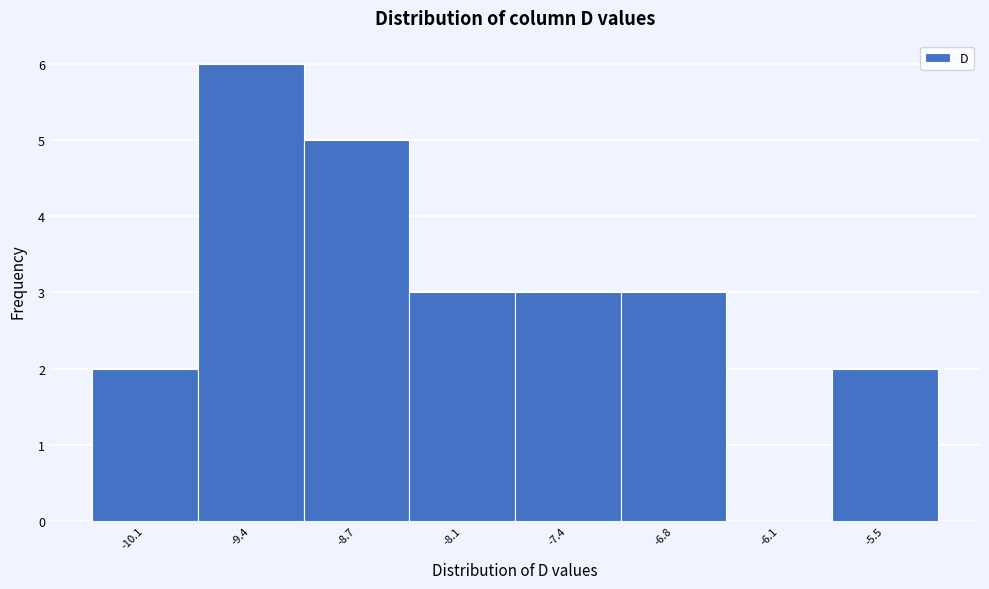

Reading right to left, extract all data points from this chart.

-5.5=2	-6.1=0	-6.8=3	-7.4=3	-8.1=3	-8.7=5	-9.4=6	-10.1=2